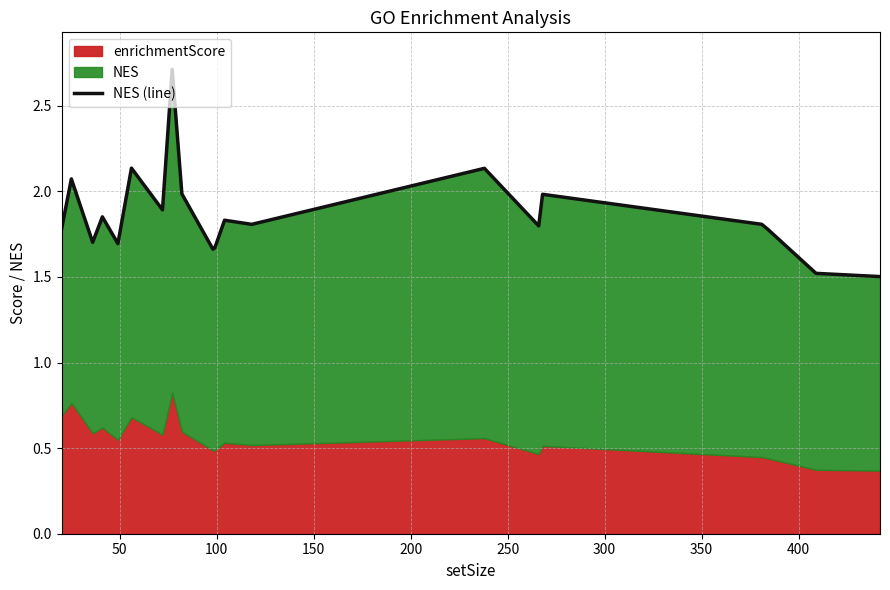

The chart shows a value of 2.8 at 50. True or false?

False